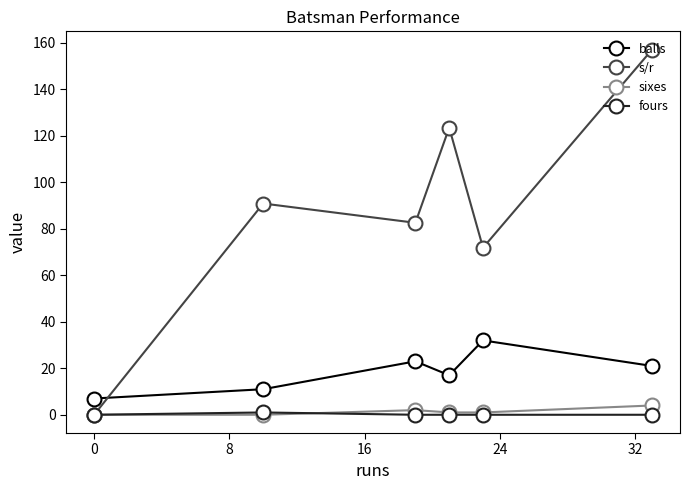

Which series has the largest total across all categories?

s/r